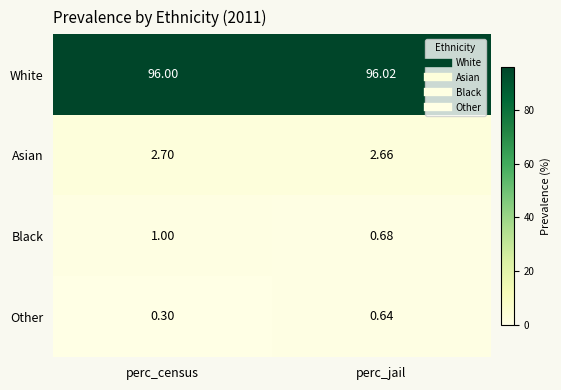

At which label is White closest to 96?

perc_census